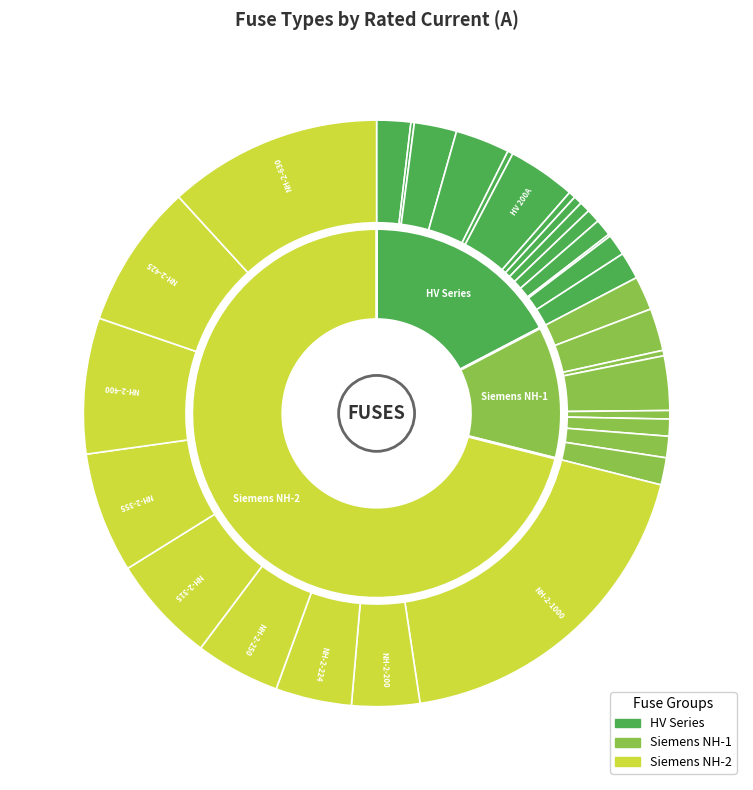

What is the total percentage of HV 25A and HV 50A?

1.4%